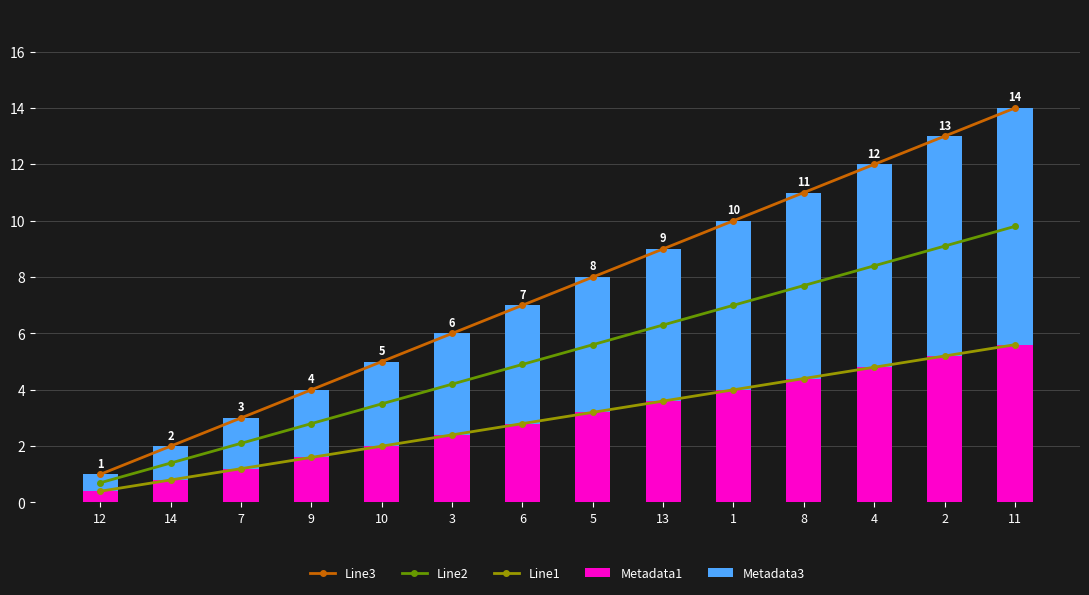

Is it true that Line3 equals 7.0 at 6?

True